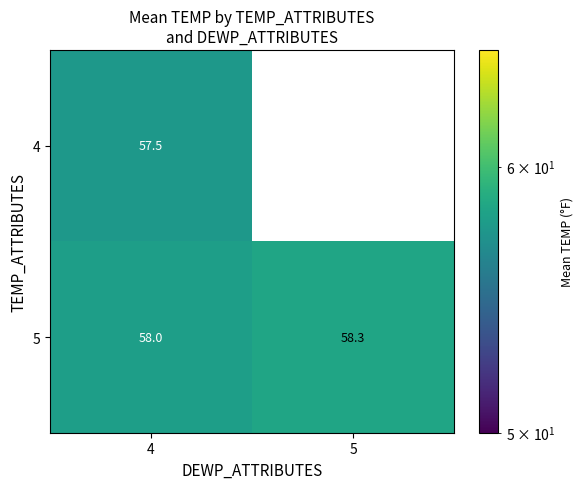

What is the sum of all 5 values?

116.3